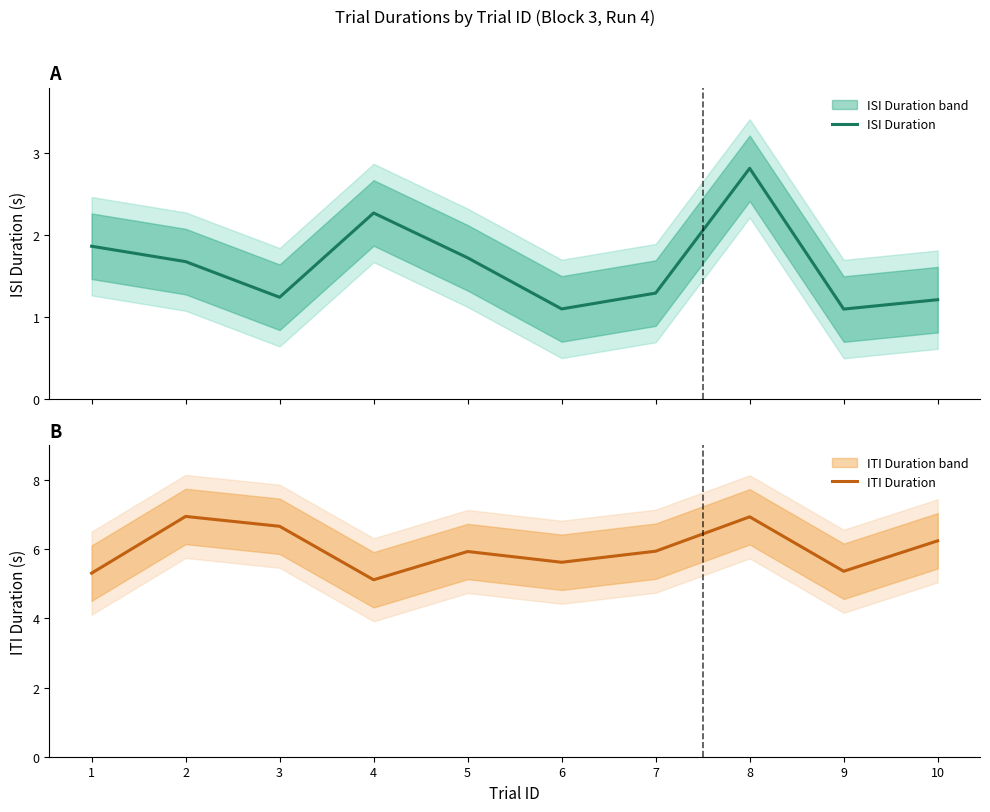

What are all the series names shown in the legend?

ISI Duration, ITI Duration